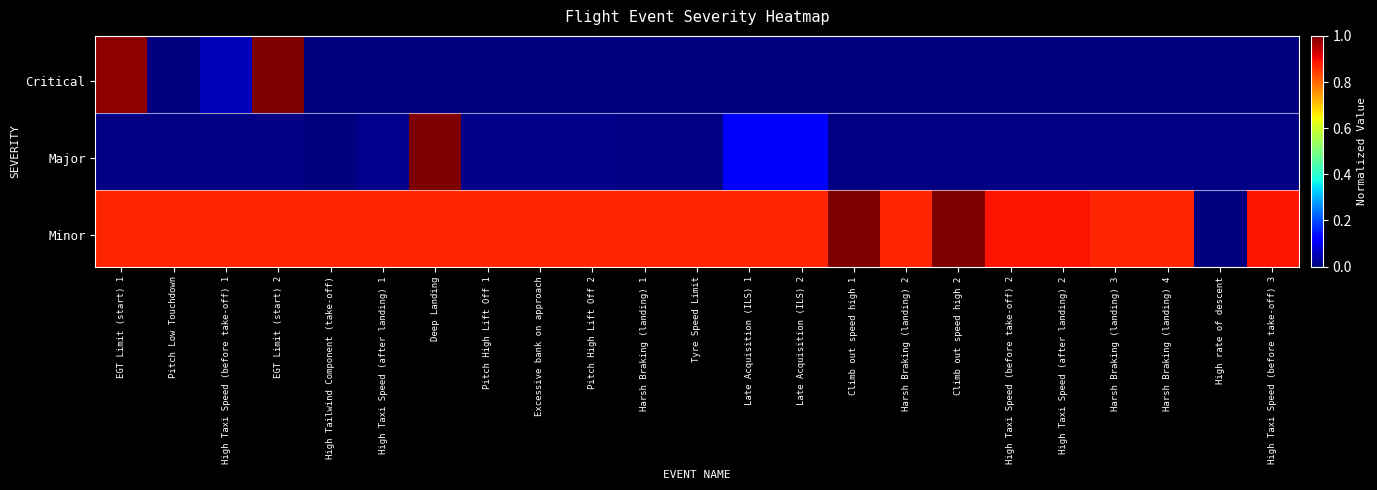

At how many categories does at least one series exceed 0?

23